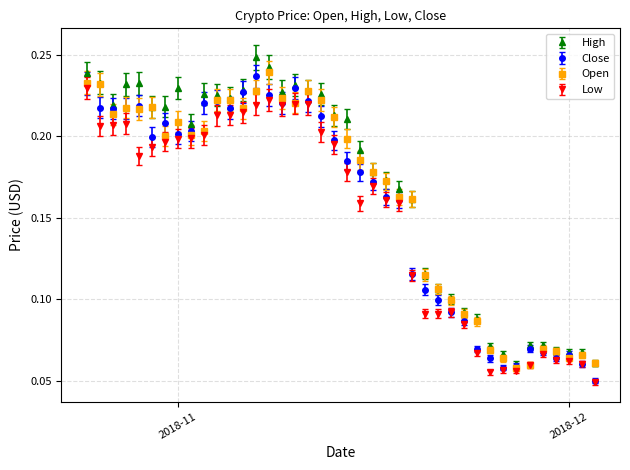

How many data points does each series have?

40